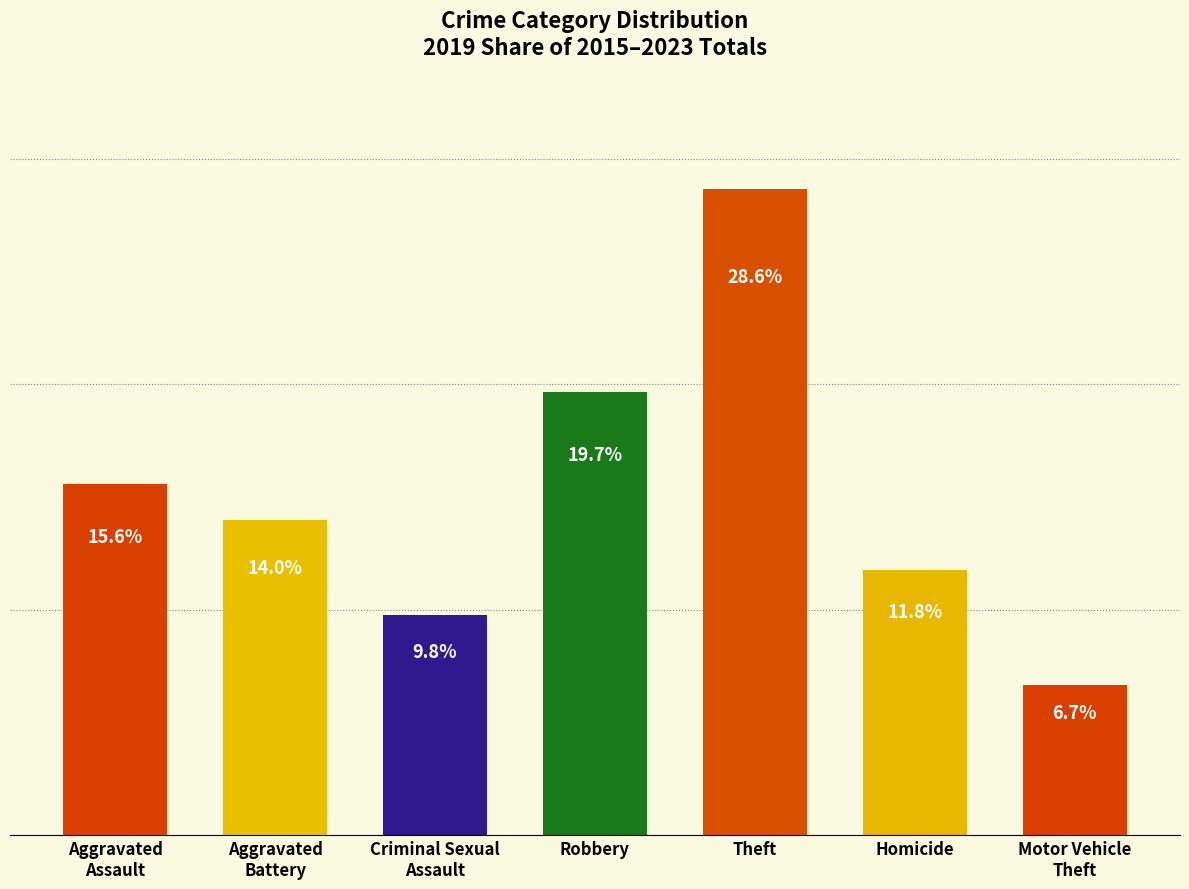

Which label corresponds to the largest value in the chart?

Theft